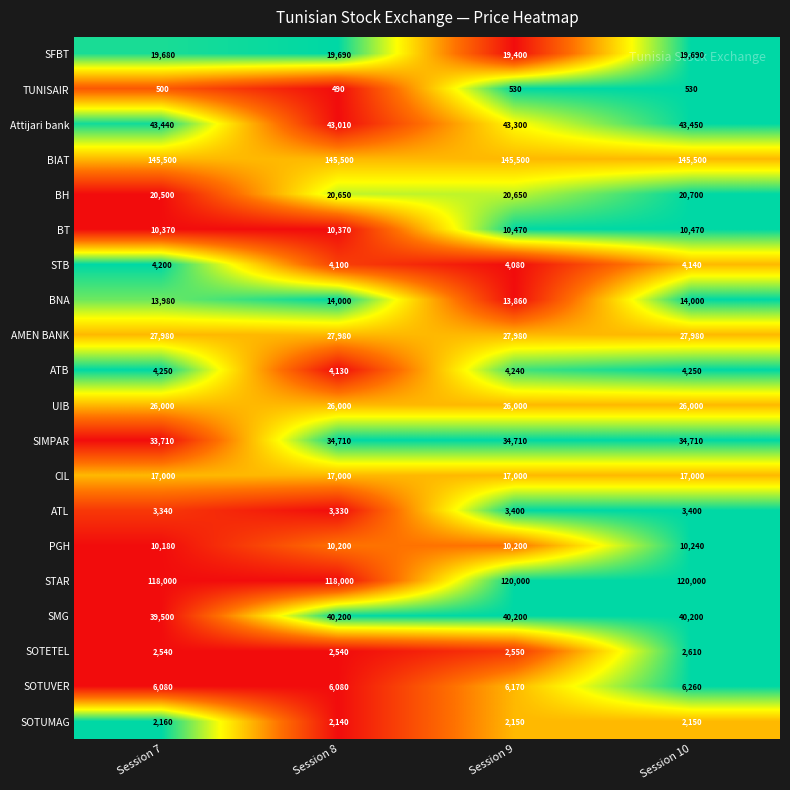

Which series has the largest range (max minus min)?

STAR